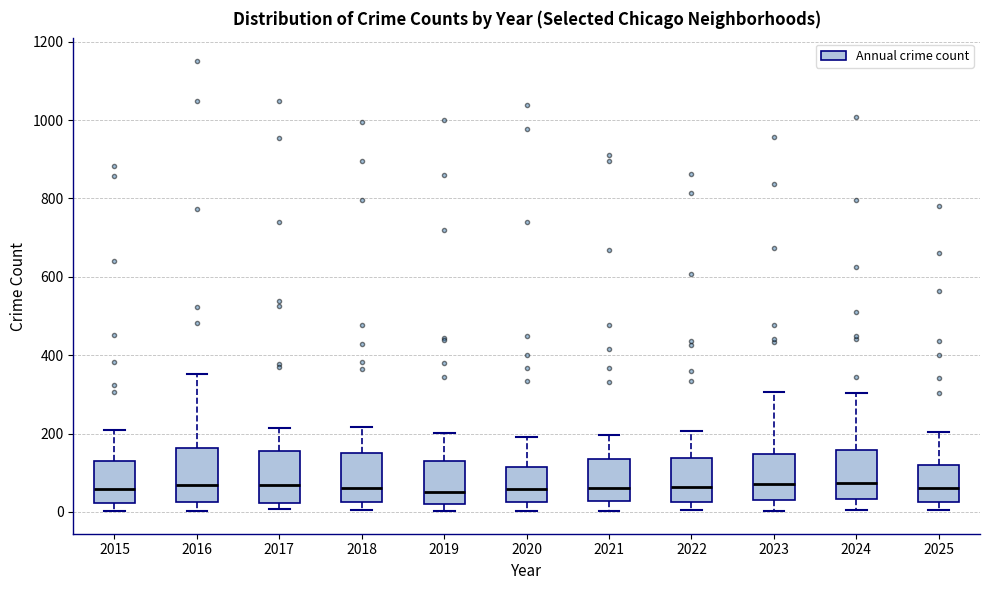

Where does the upper whisker of the box at x = 2022 end on the y-axis? The values are not printed on the chart, so give them approximately, as read against the axis.

200